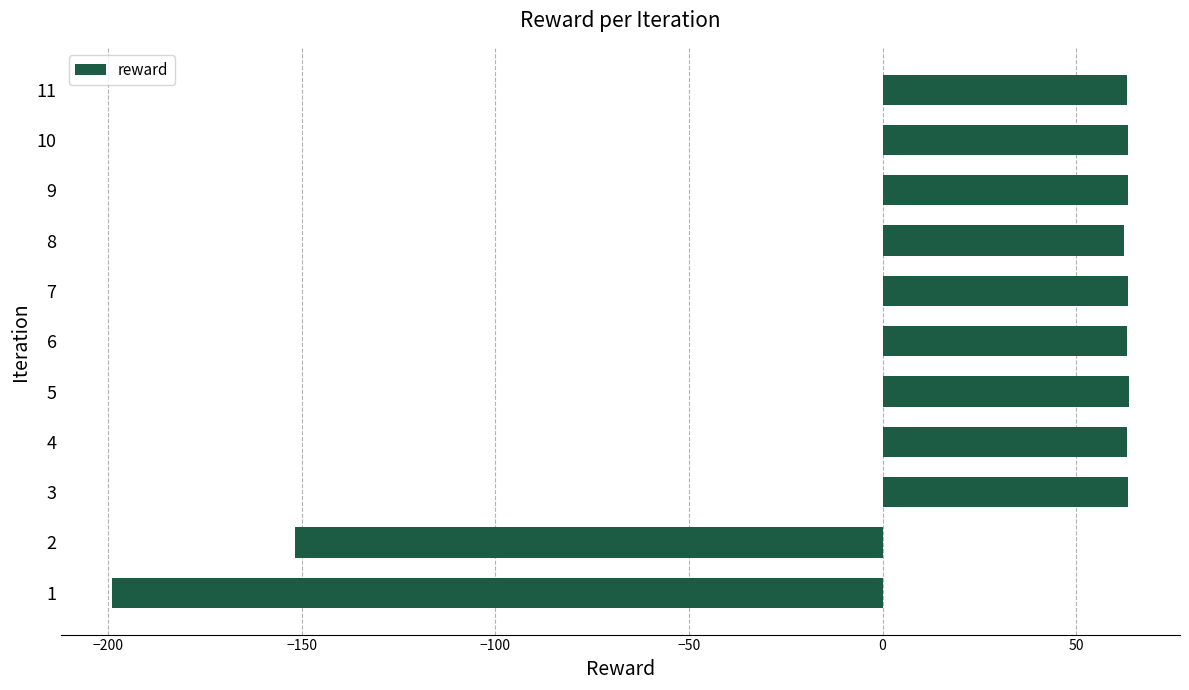

The chart shows a value of 24.3 at 10. True or false?

False